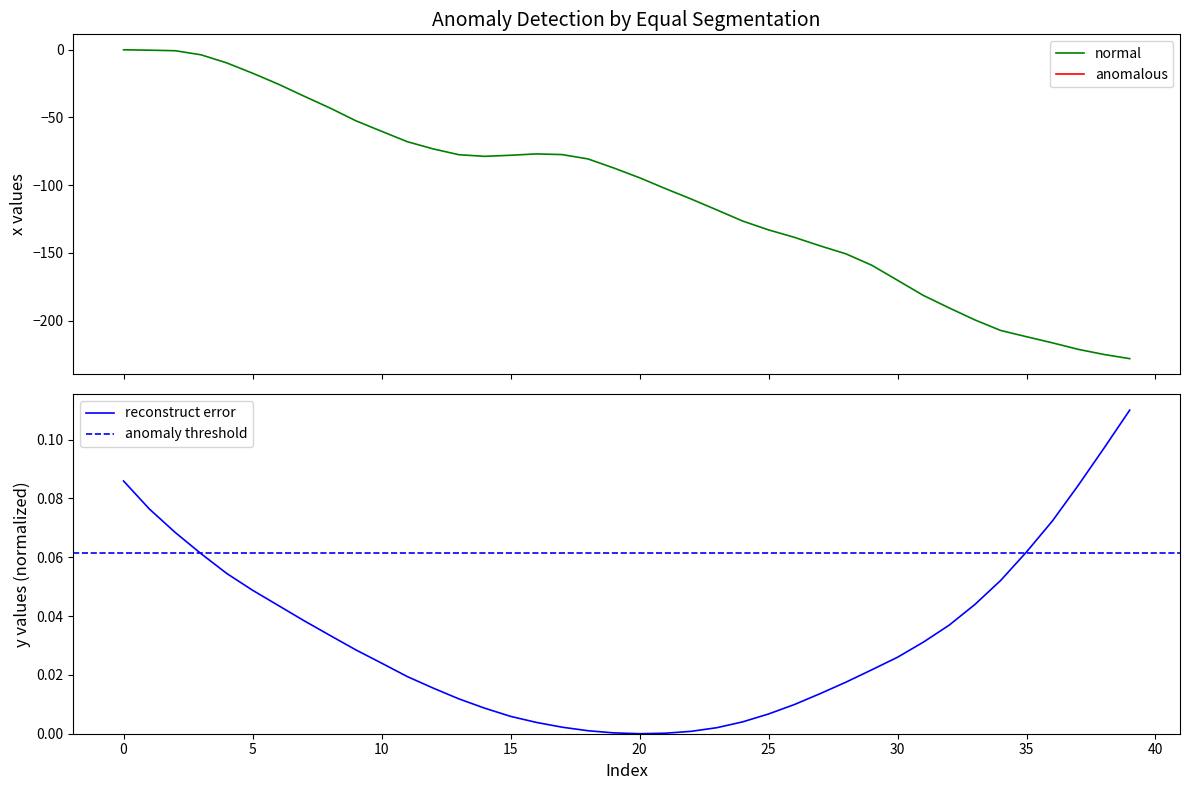

What is the difference between the second highest and minimum values?

227.8